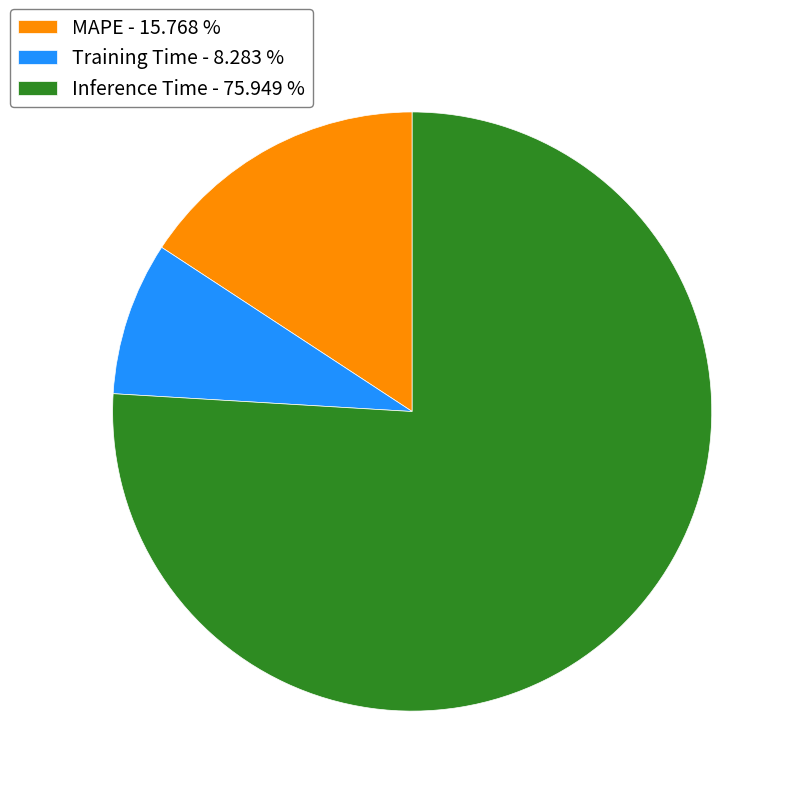

Count the number of slices in the pie.

3